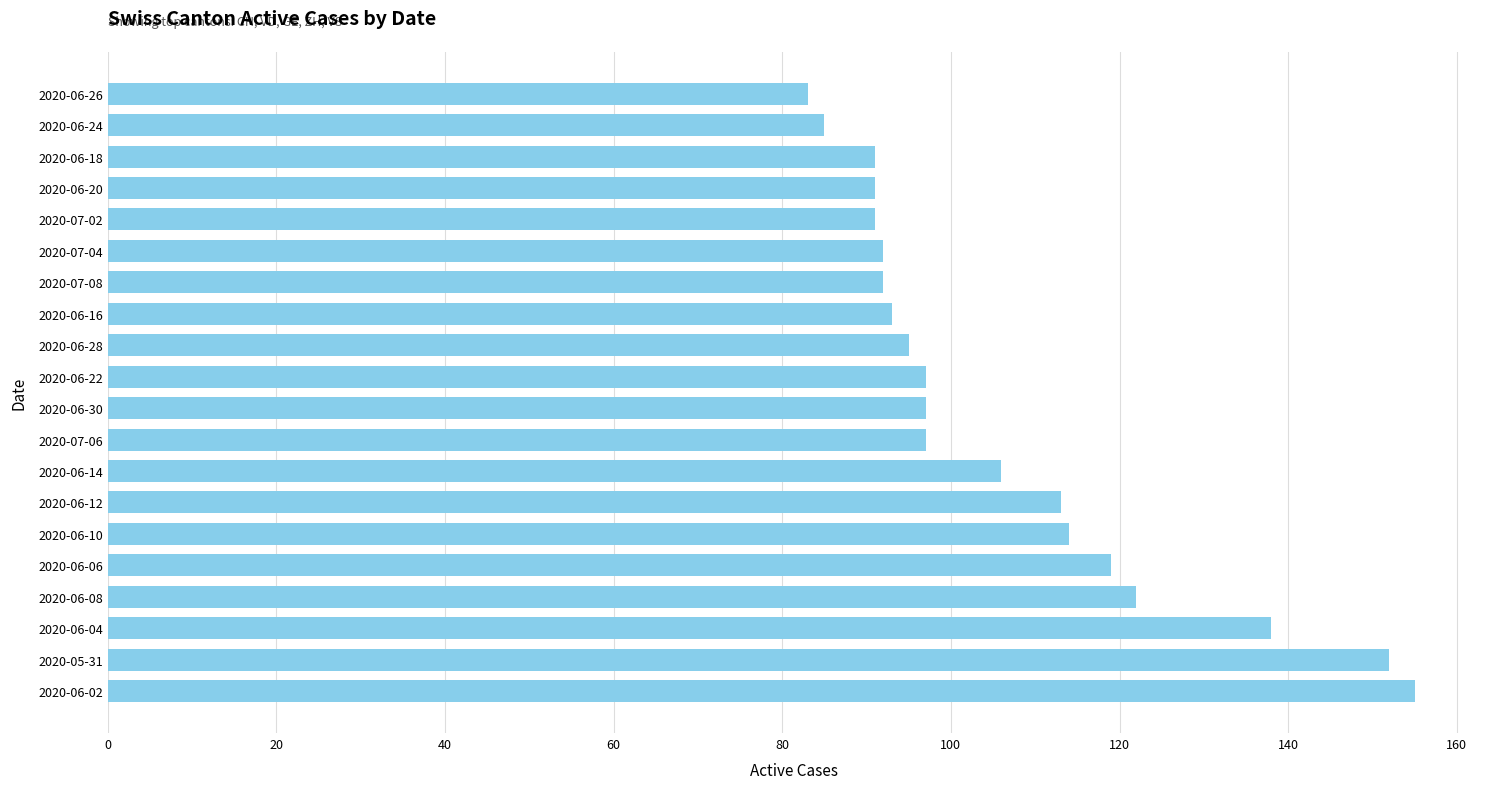

What is the smallest value displayed?

83